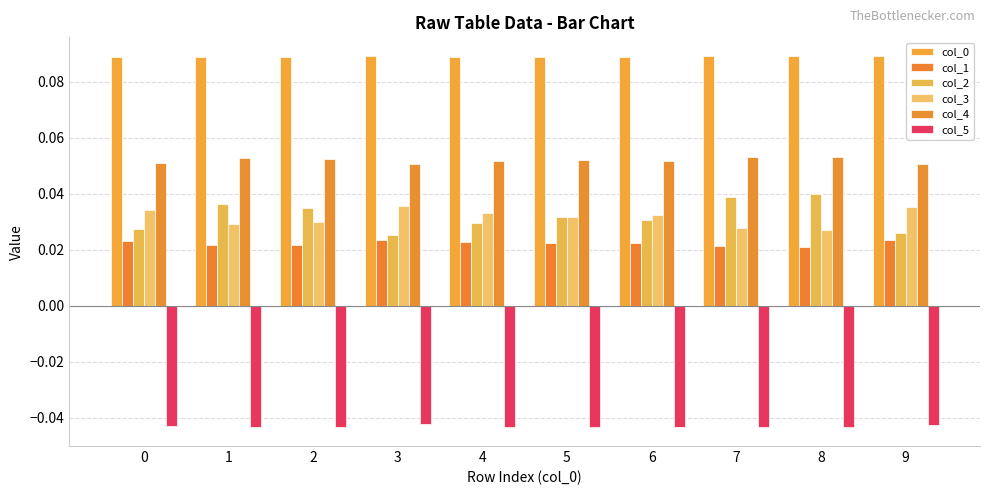

At which category is the sum across all series the highest?

8